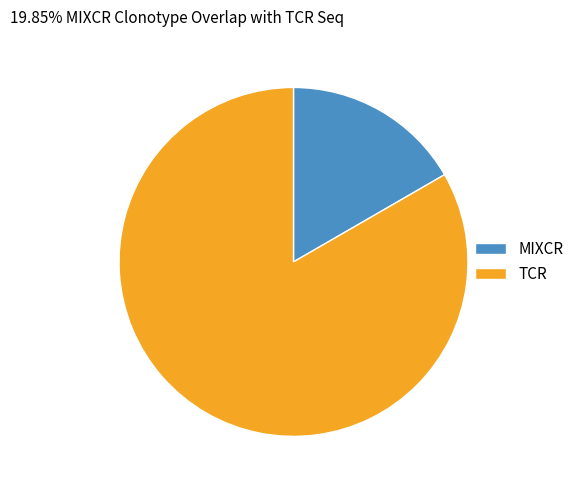

Is the sum of TCR and MIXCR greater than half?

Yes